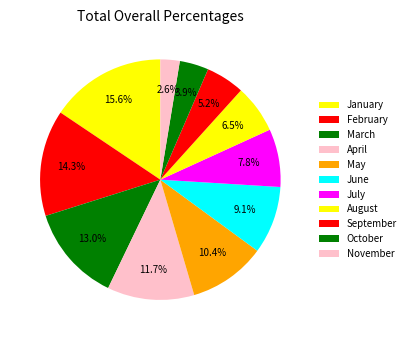

True or false: July accounts for 8% of the total.

True